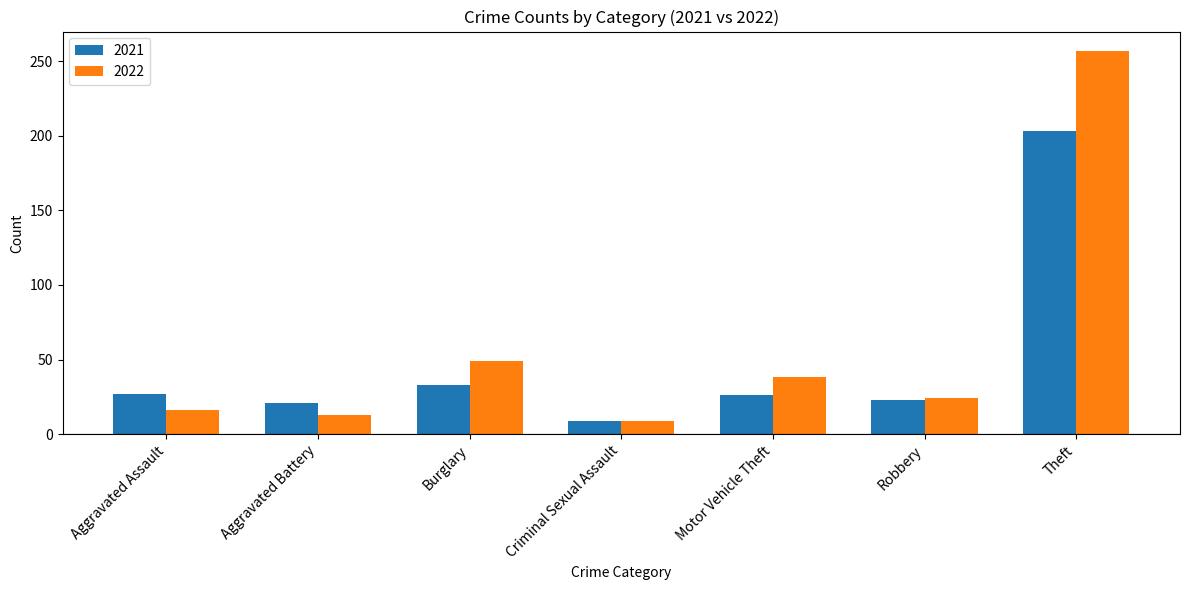

What is the sum of the 2022 values at Theft and Aggravated Assault?

273